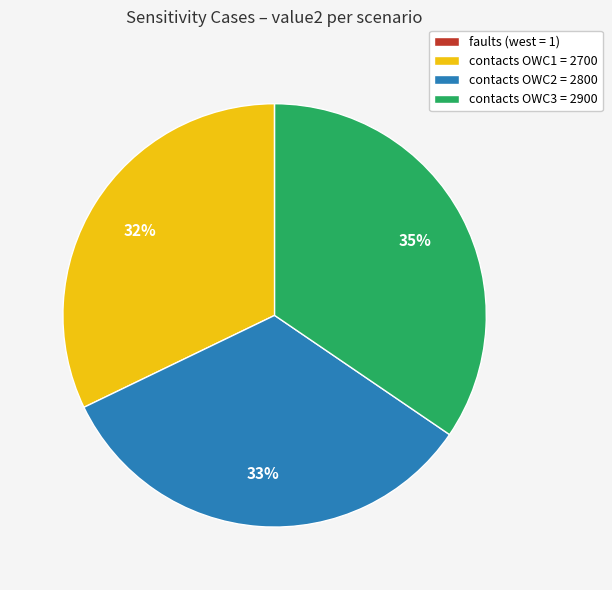

To the nearest percent, what is the average slice percentage?

25%